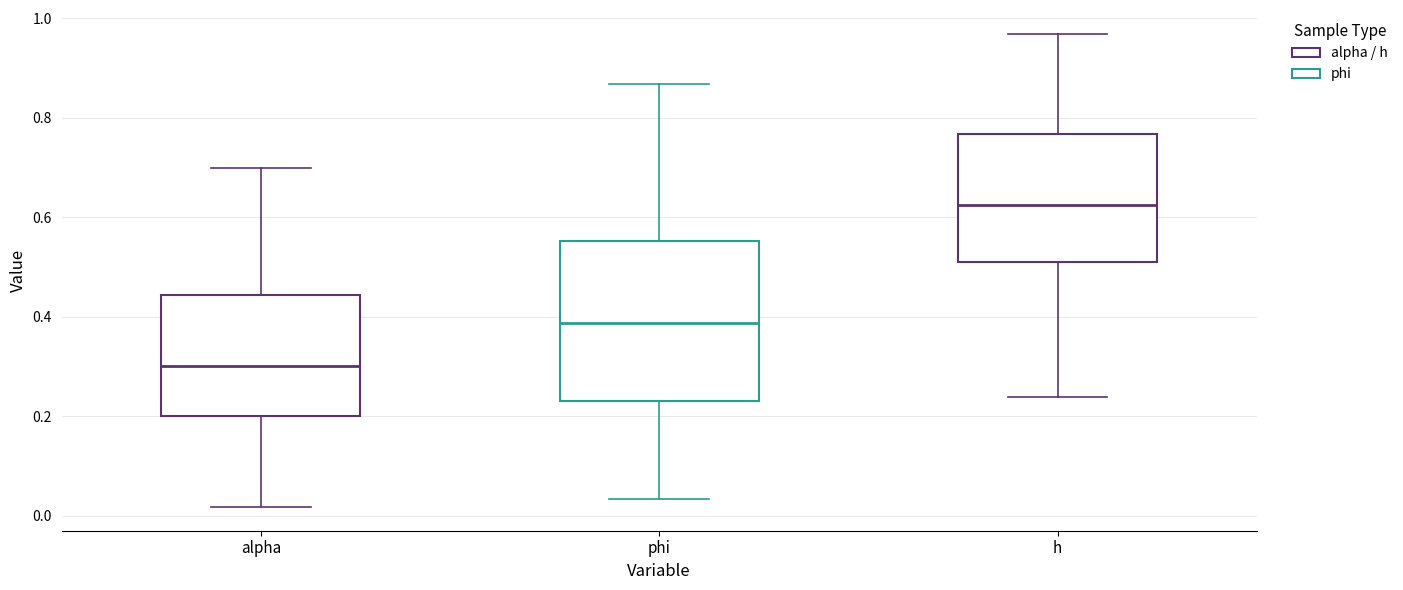

Which box has the highest median line?

h